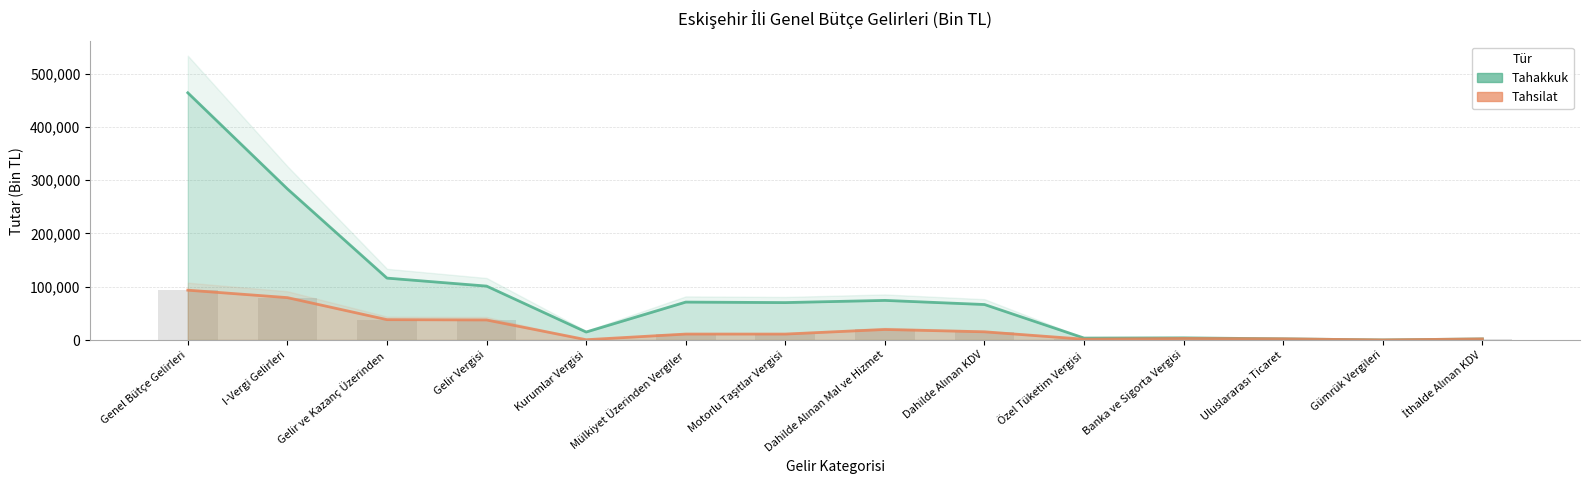

Which series has the largest total across all categories?

Tahakkuk